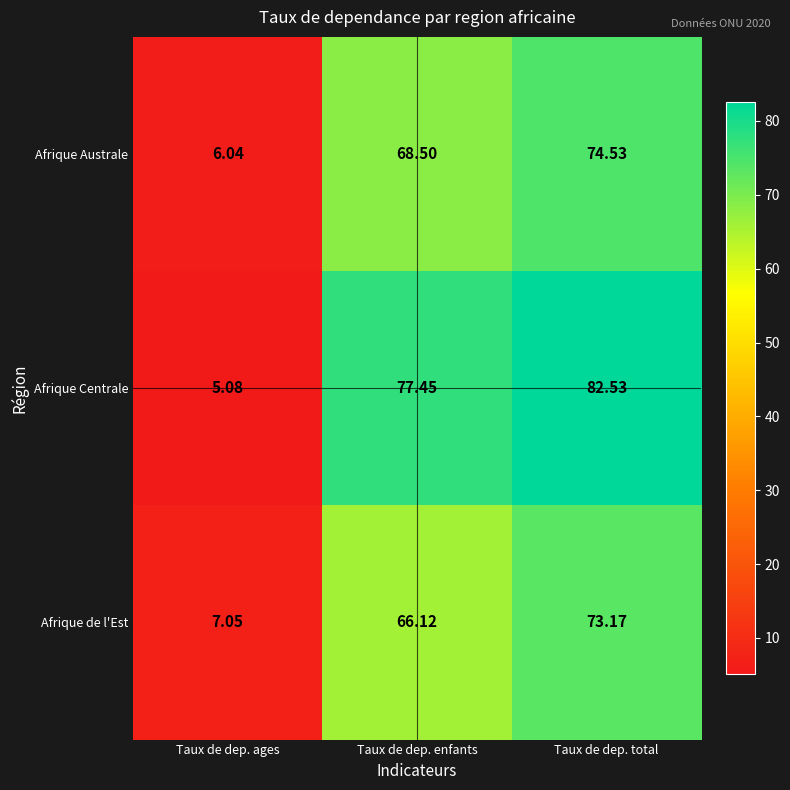

At which label does Afrique Australe first exceed 68?

Taux de dep. enfants